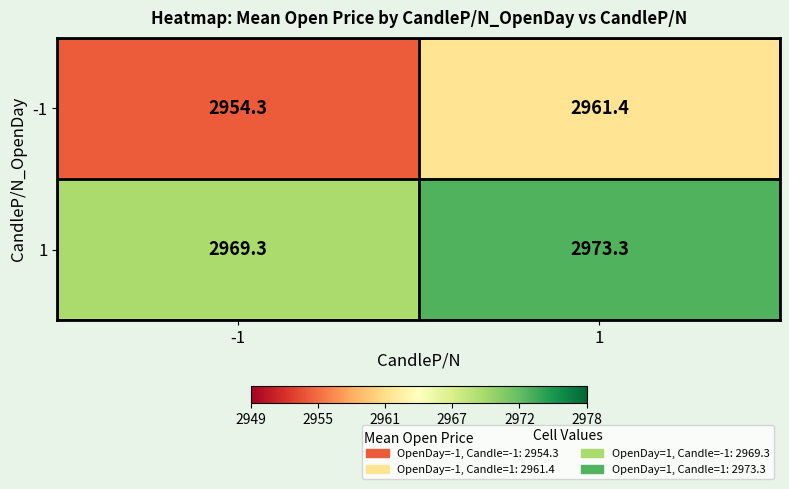

Which series has the widest spread of values?

-1